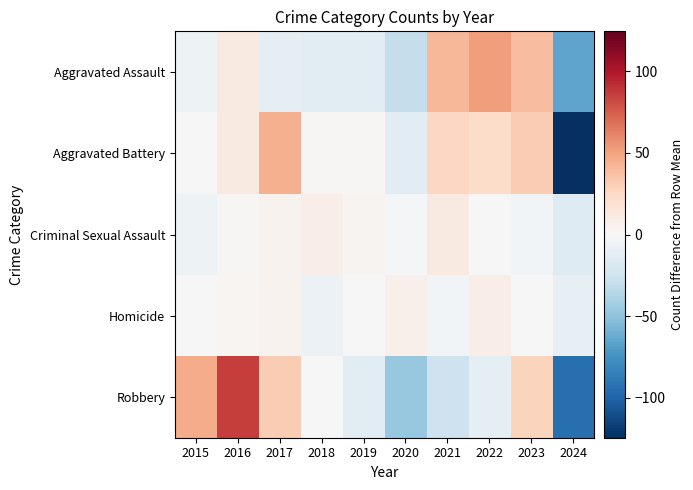

What is the total value across all series at 2016?

111.1